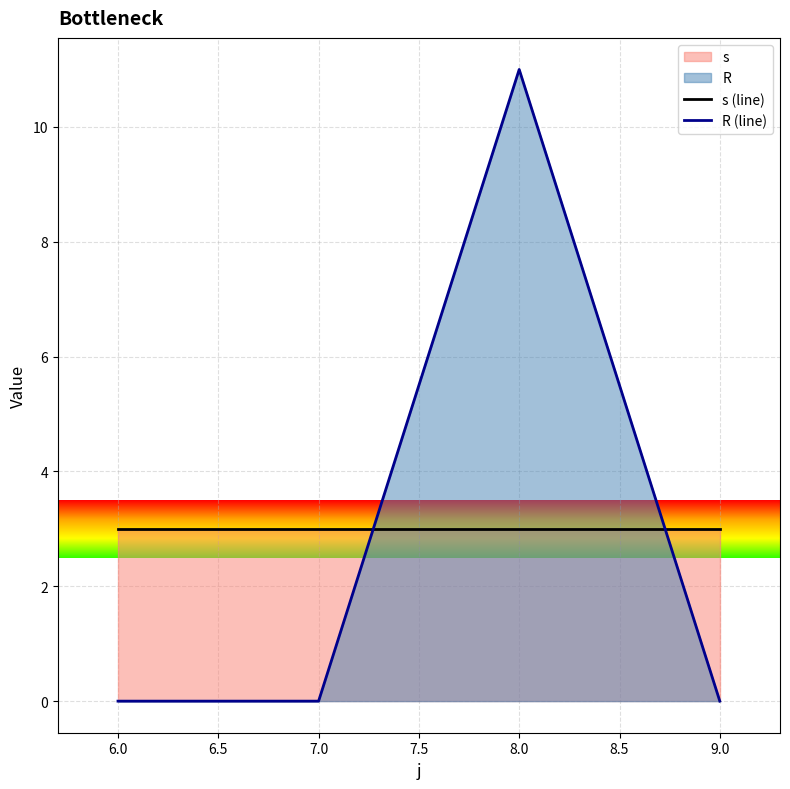

The R (line) series shows 15 at 8.0. True or false?

False